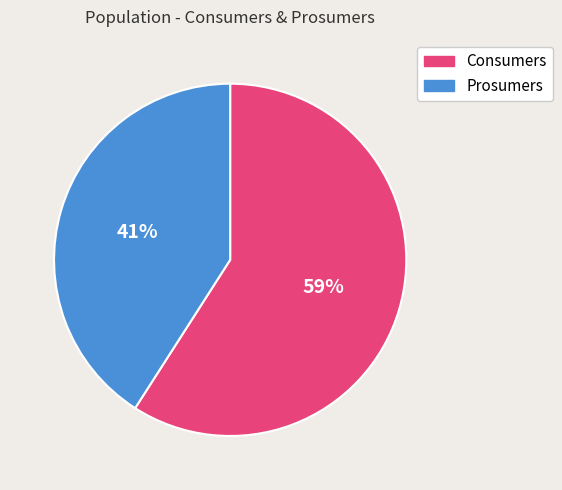

To the nearest percent, what portion does Consumers represent?

59%